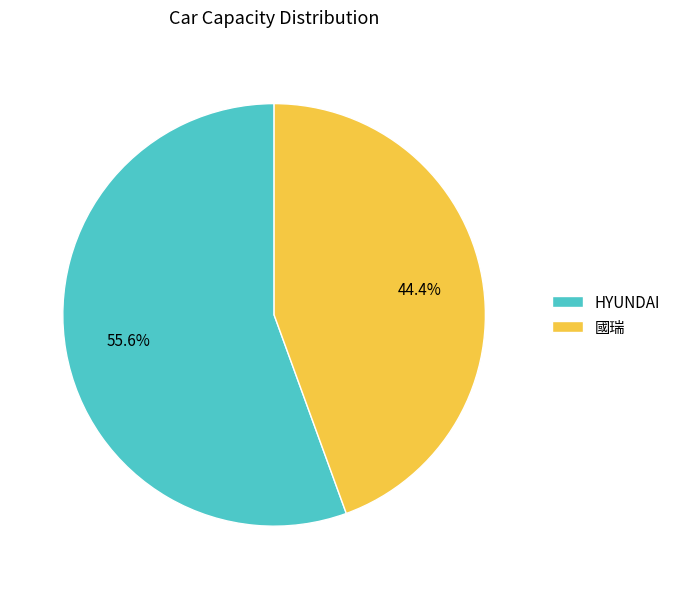

Count the number of slices in the pie.

2